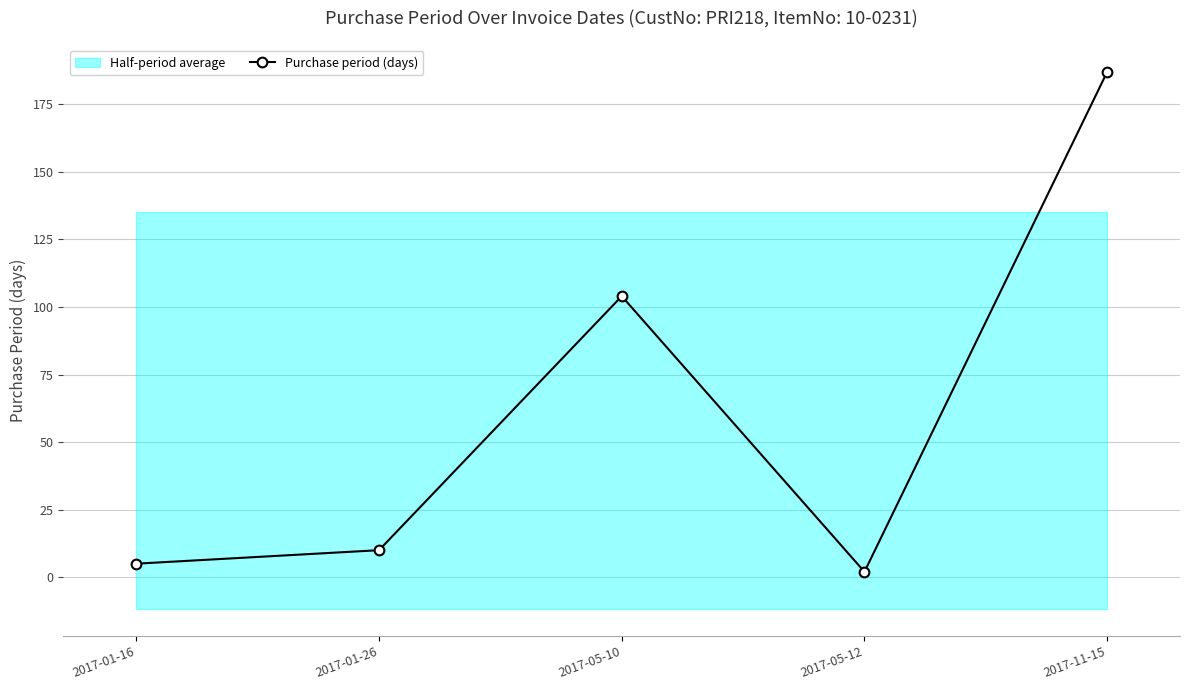

What is the value of the 1st point from the left?

5